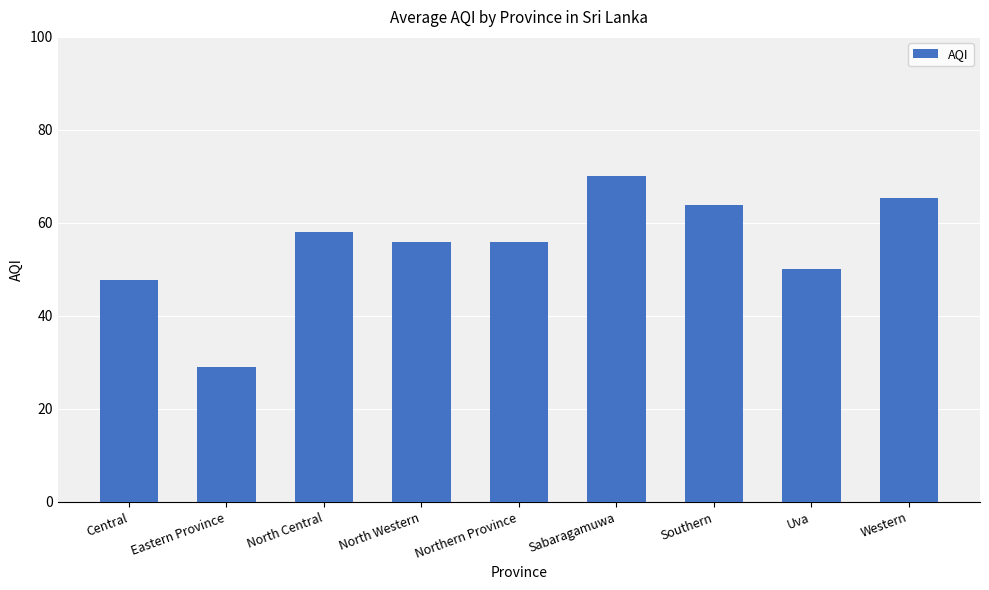

What is the label of the 2nd bar from the right?

Uva